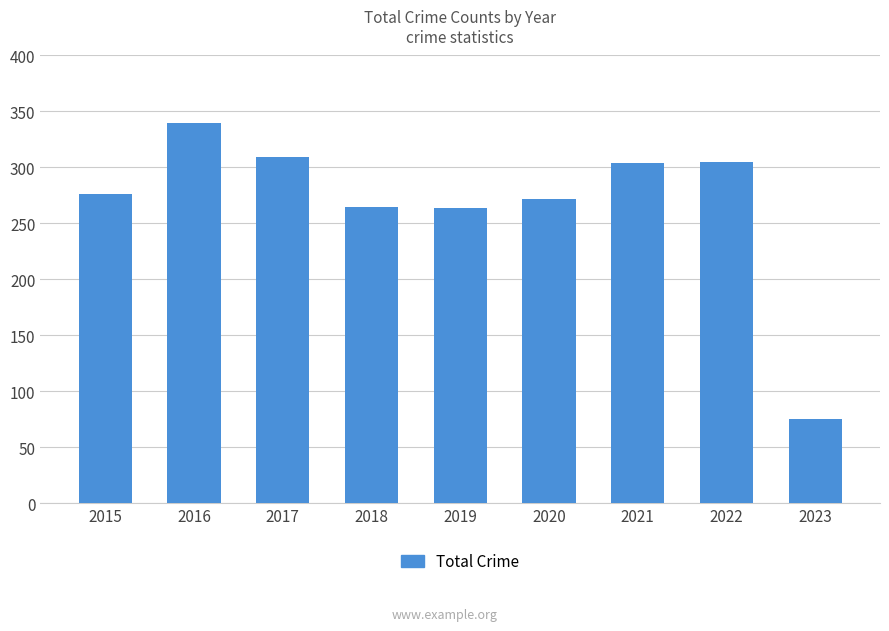

What is the maximum value shown in the chart?

340